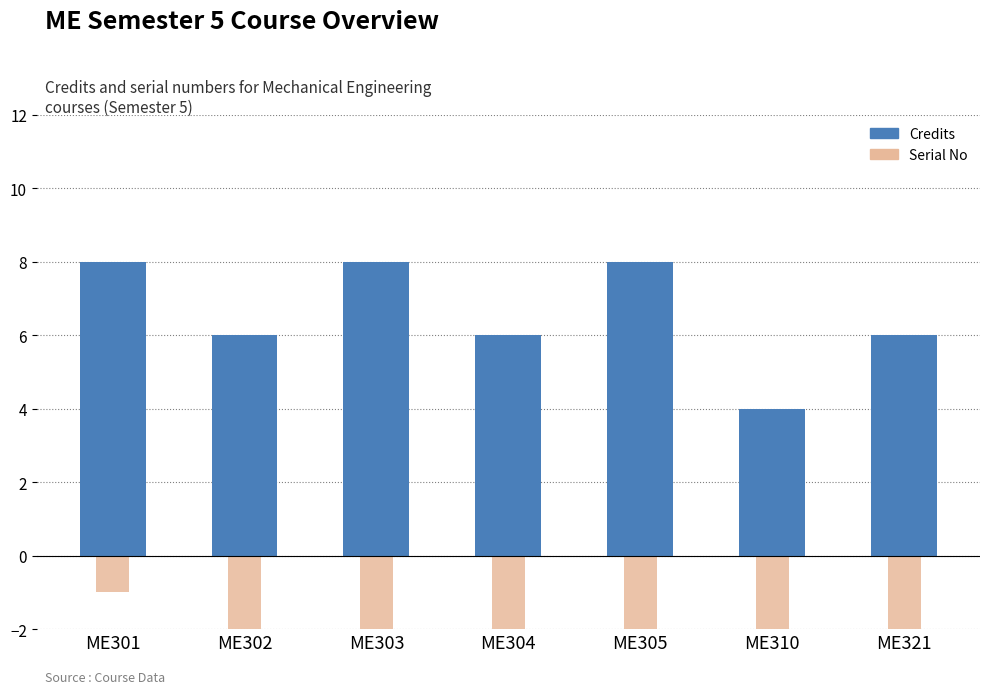

At which label does Credits first exceed 6?

ME301